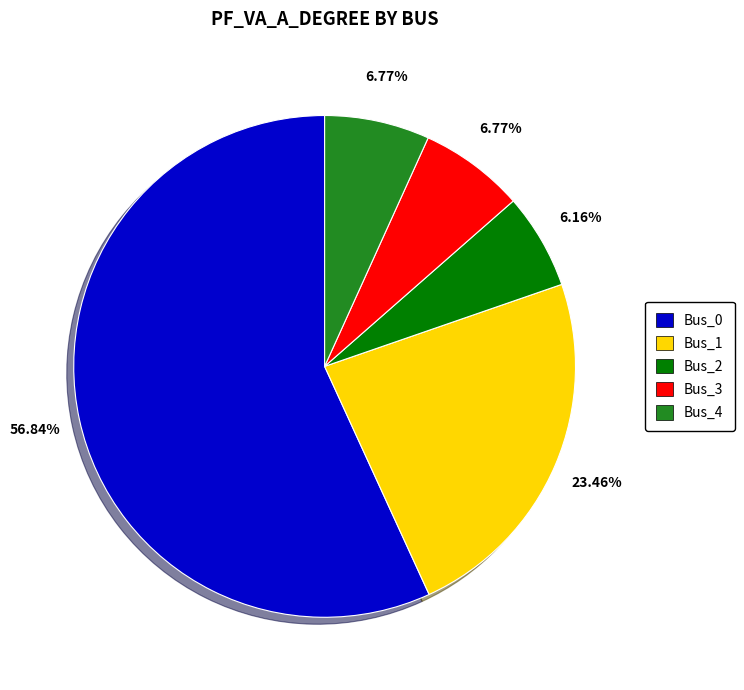

How many segments does this pie chart have?

5